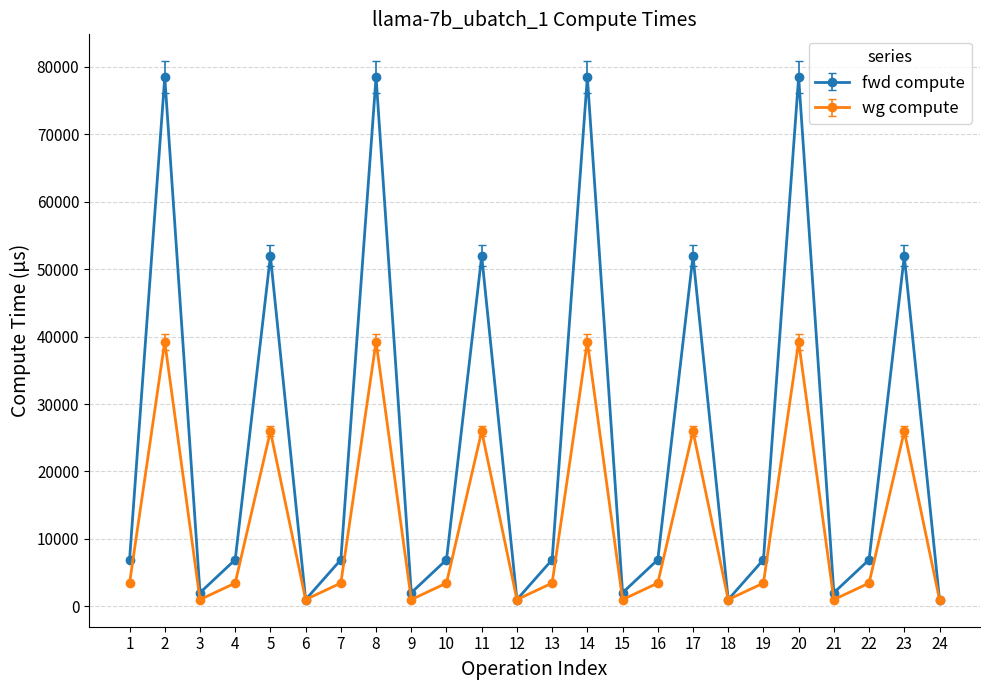

What is the difference between the second highest and second lowest values in the wg compute series?

38205.8